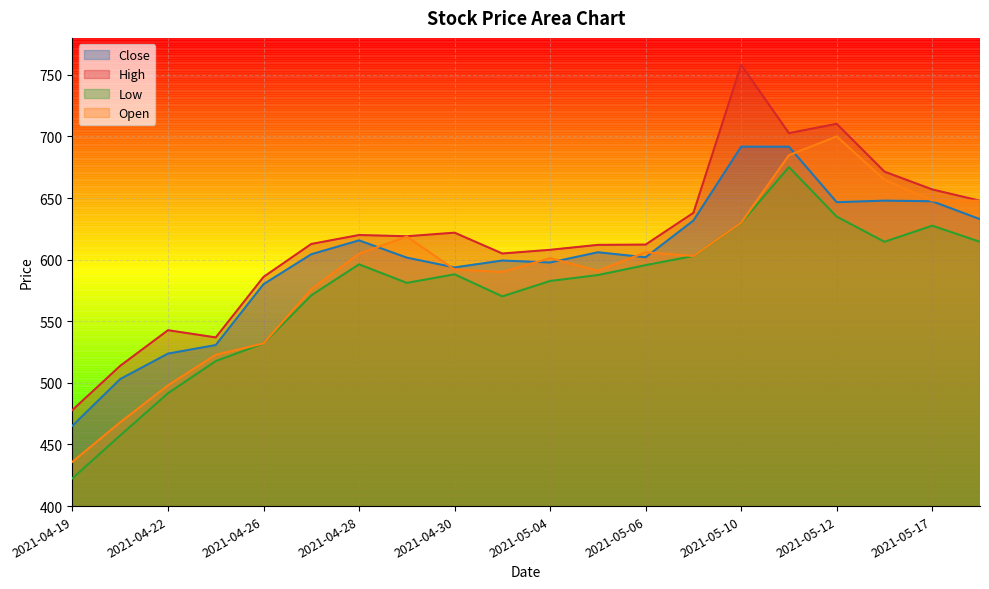

Reading left to right, transcribe all the data shown in this chart.

Close: 465.2	503.1	523.8	530.7	580.1	604.4	615.7	601.7	593.7	599.3	597.7	606.0	602.0	631.8	691.8	691.7	646.7	647.9	647.4	632.8
High: 478.0	513.8	542.8	536.9	586.0	612.8	620.0	619.0	621.9	605.0	608.0	612.0	612.2	638.0	758.1	702.7	710.2	671.5	657.0	647.8
Low: 422.6	457.4	491.6	517.7	532.0	571.0	596.2	581.2	588.1	570.2	582.7	587.5	595.5	603.0	629.8	675.2	635.0	614.5	627.6	614.5
Open: 436.0	468.0	498.0	522.8	532.0	576.0	604.8	618.8	592.0	590.0	601.2	591.0	606.0	603.0	630.0	684.8	700.0	664.9	648.0	647.8